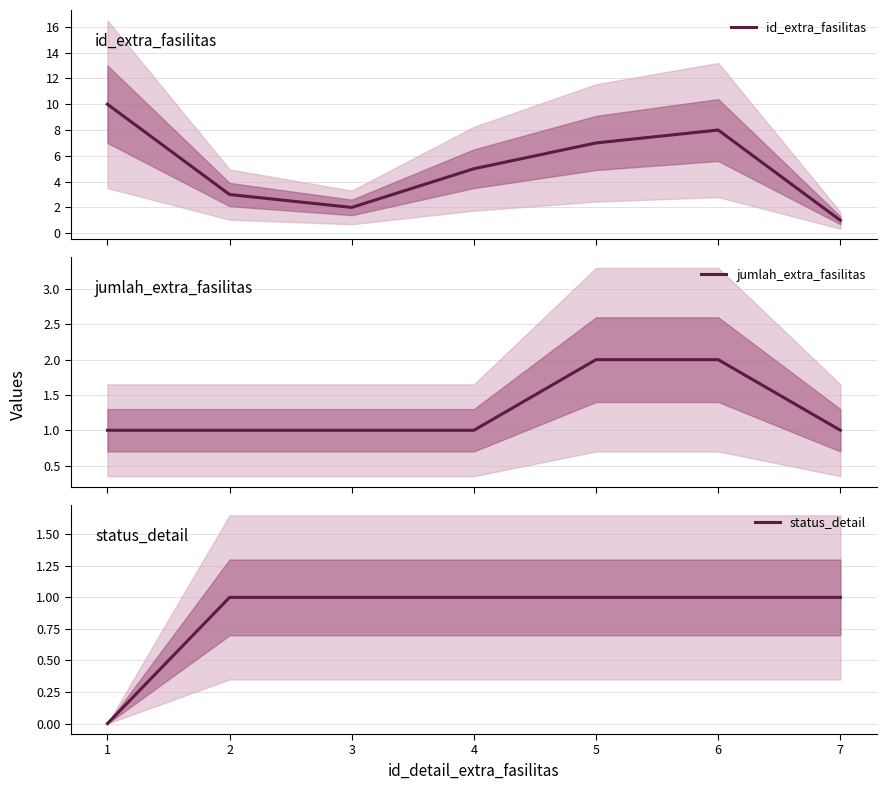

Which series changed the most between 1 and 3?

id_extra_fasilitas